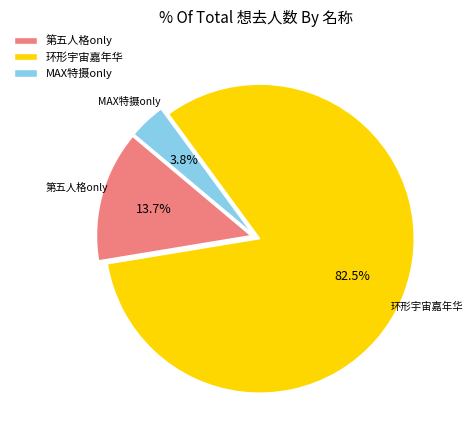

To the nearest percent, what is the difference between the largest and smallest slice percentages?

79%